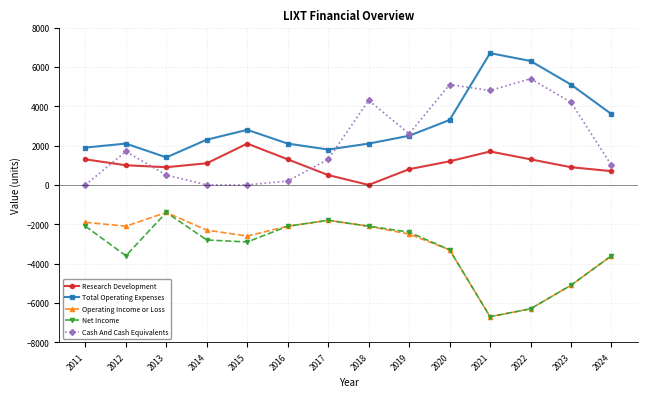

How many data points does each series have?

14